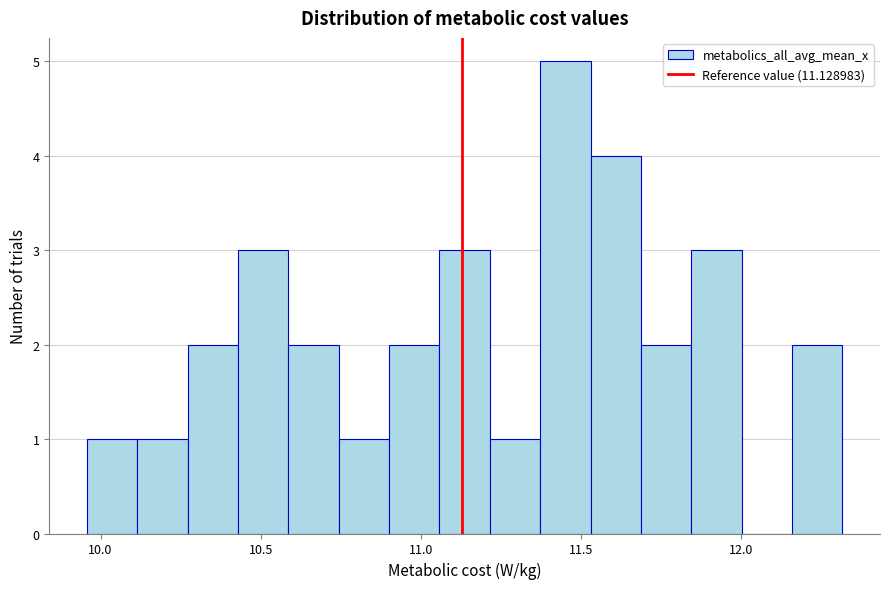

Around what value on the x-axis is the tallest bar? Give the approximate position of its centre, as read against the axis.

11.45